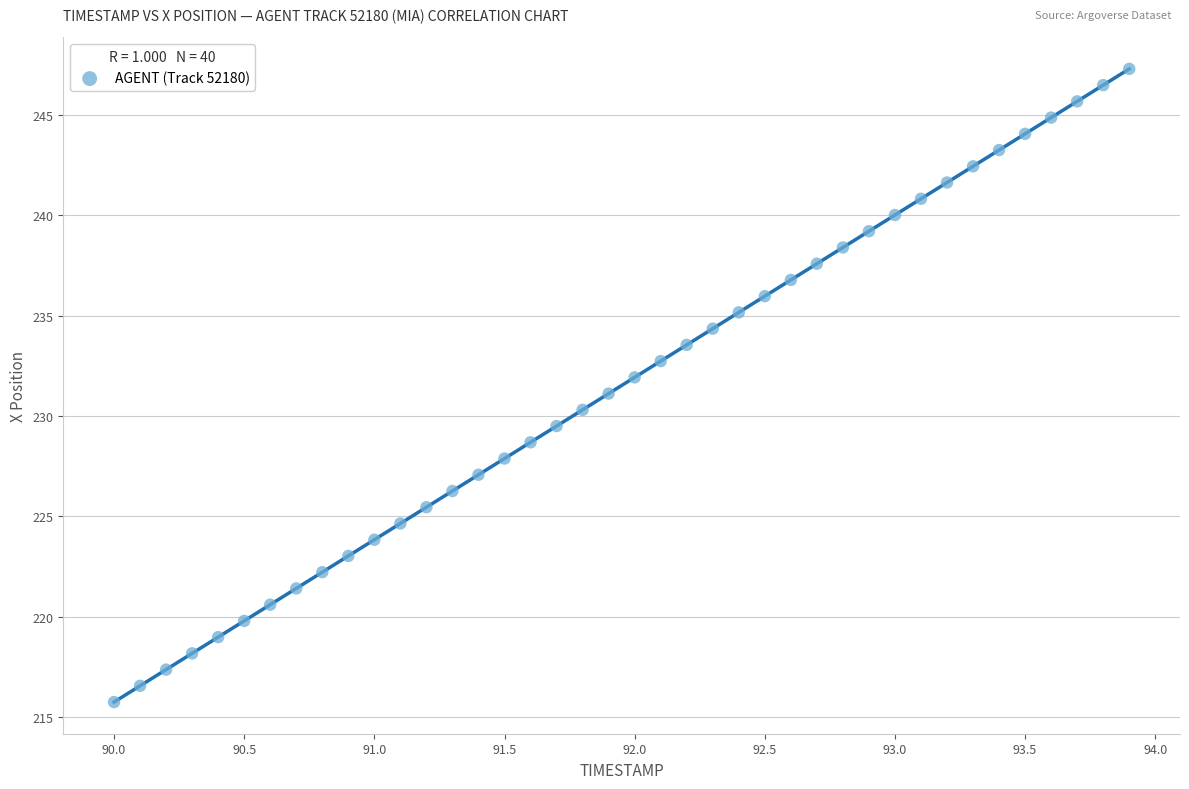

What is the range of Y values (max minus min)?

31.5